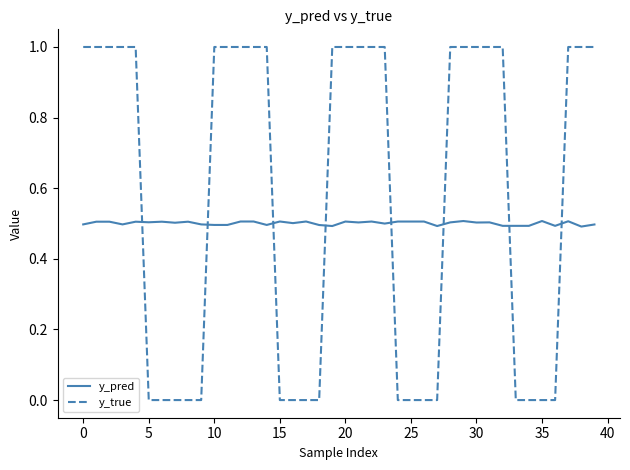

True or false: y_true and y_pred cross at least once.

True